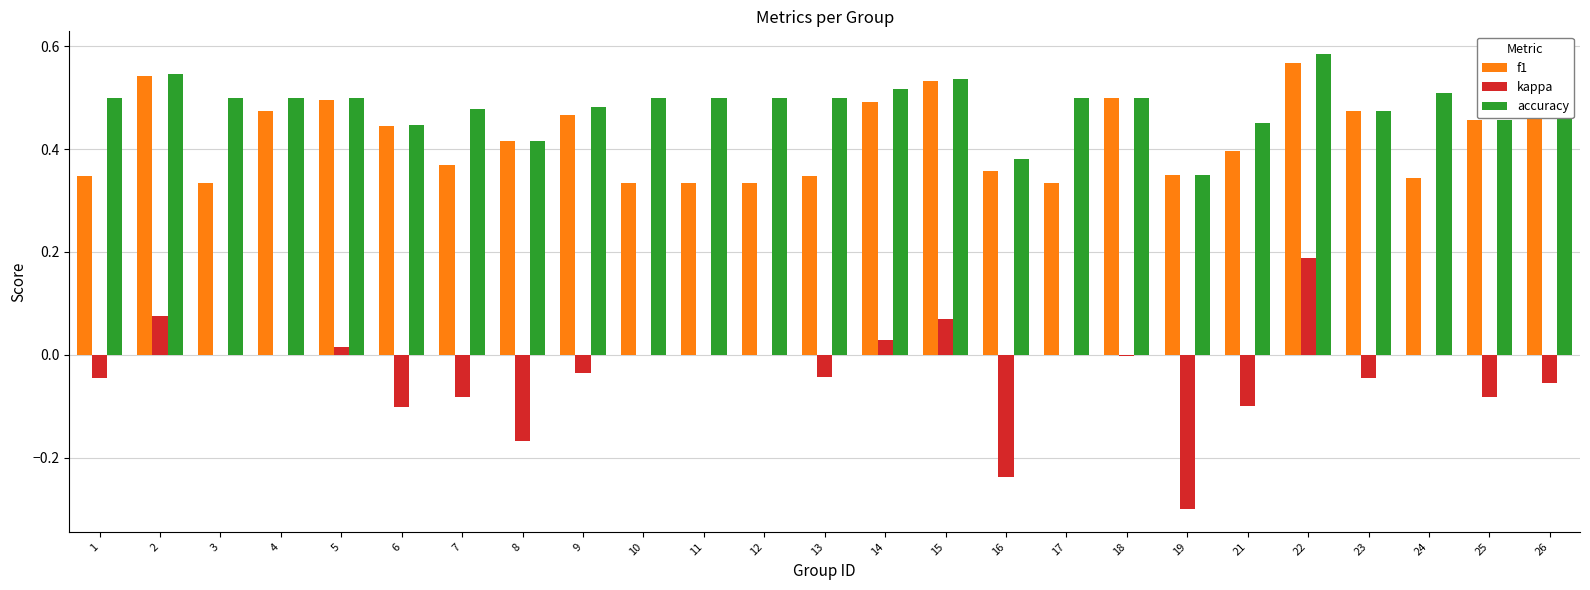

What is the sum of all kappa values?

-0.9